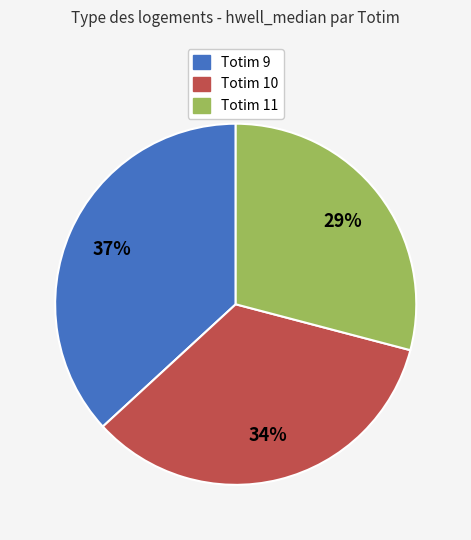

To the nearest percent, what is the combined percentage of Totim 9 and Totim 11?

66%